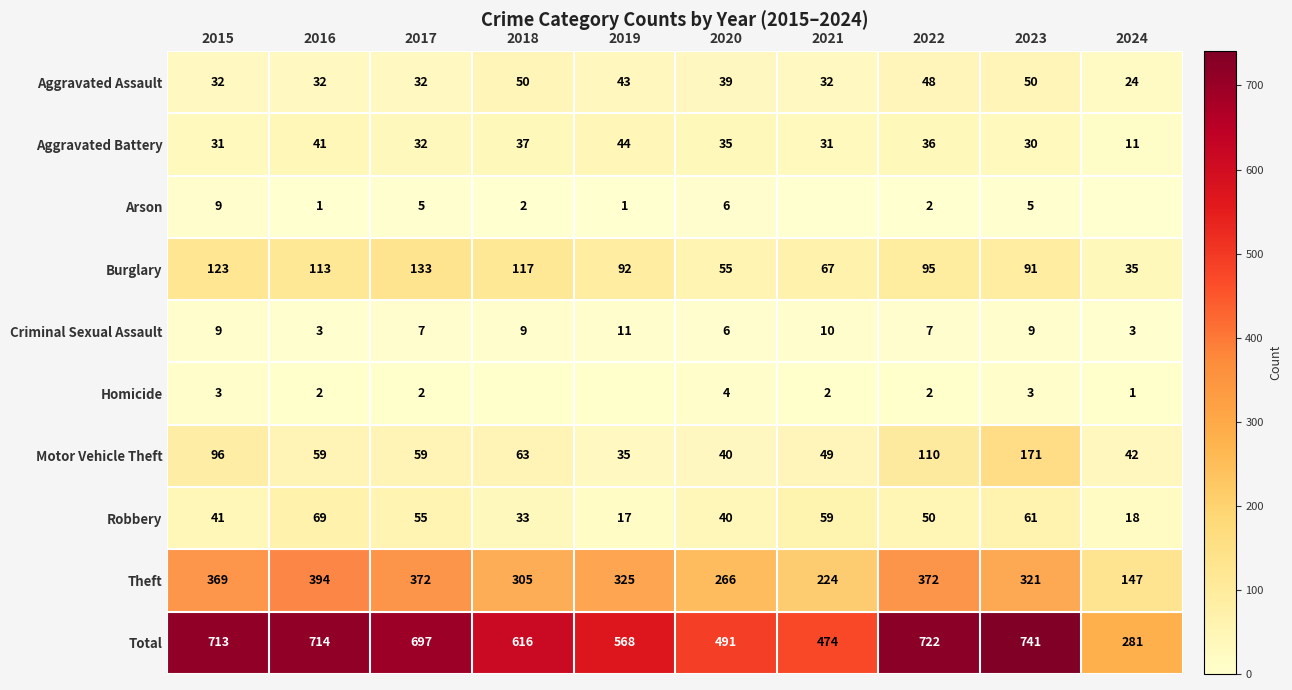

The value of Aggravated Assault at 2015 is 32. True or false?

True